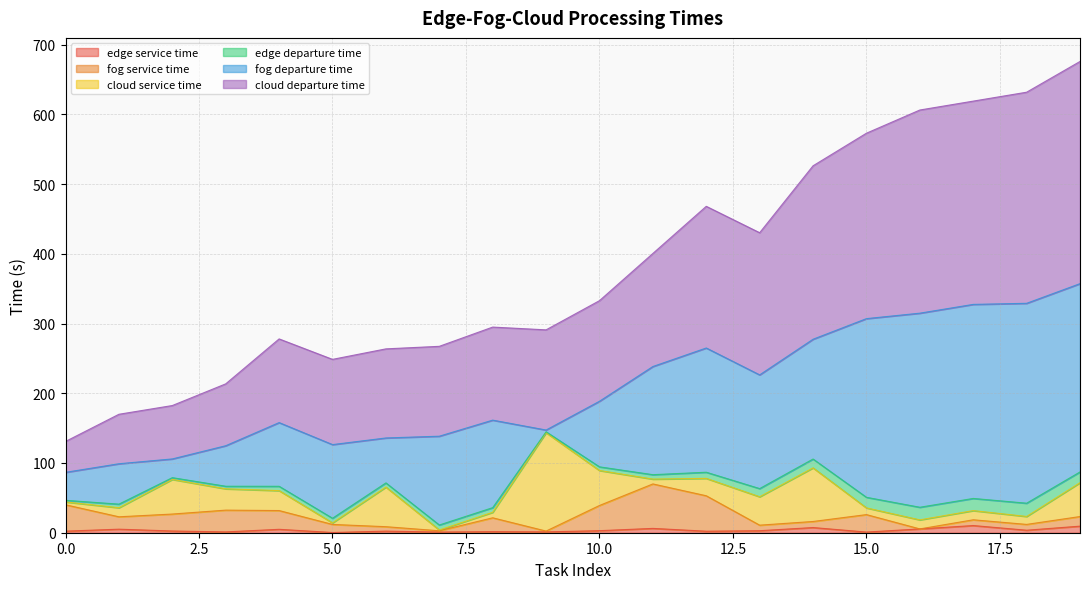

Which series has the largest total across all categories?

cloud departure time